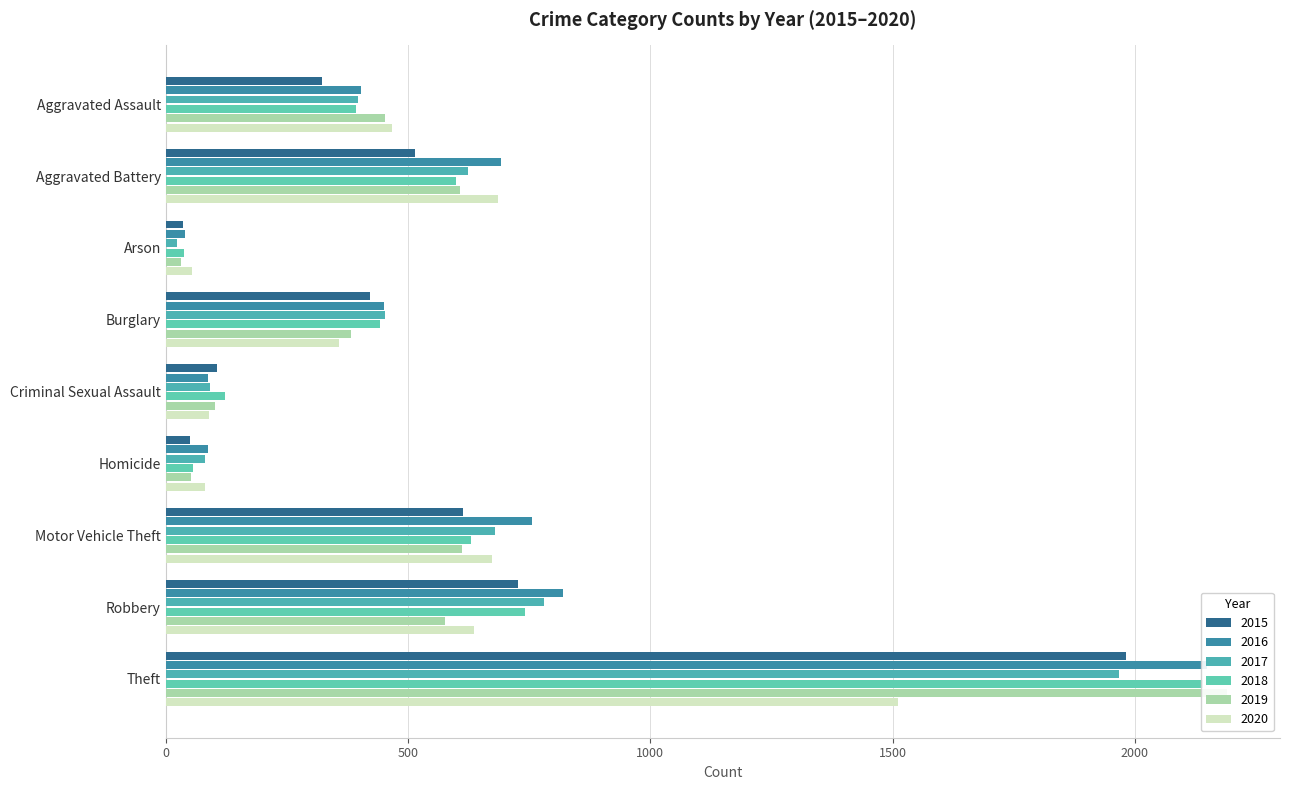

Is the value of 2017 at Arson greater than the value of 2020 at Criminal Sexual Assault?

No